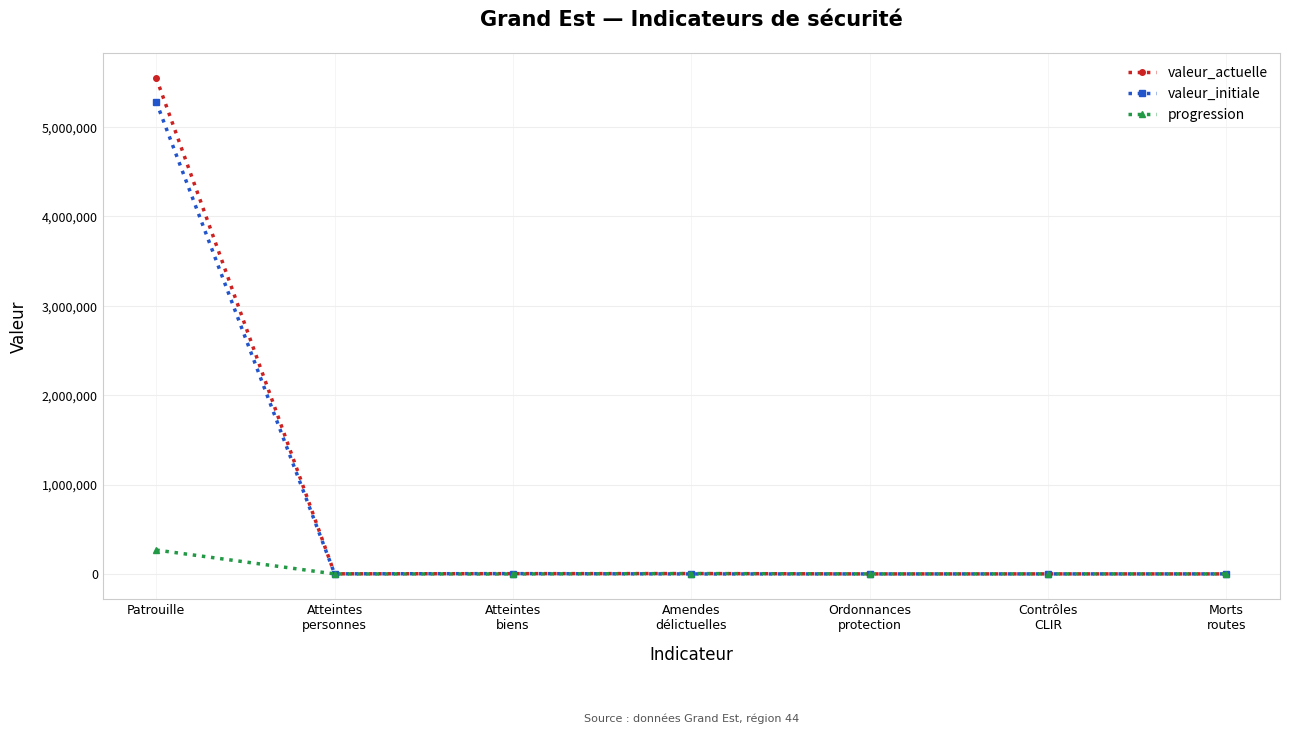

What is the greatest value displayed?

5548815